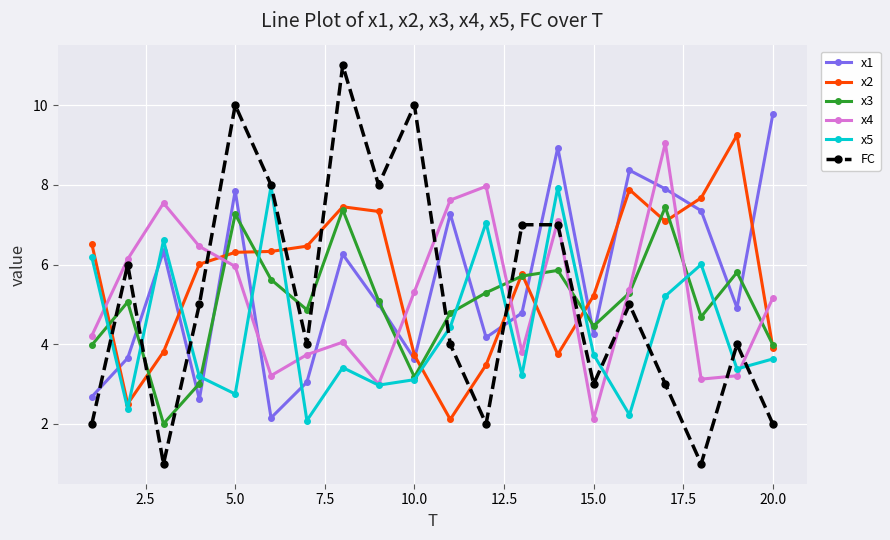

In FC, how many points are lower than both neighbors (excluding endpoints)?

6